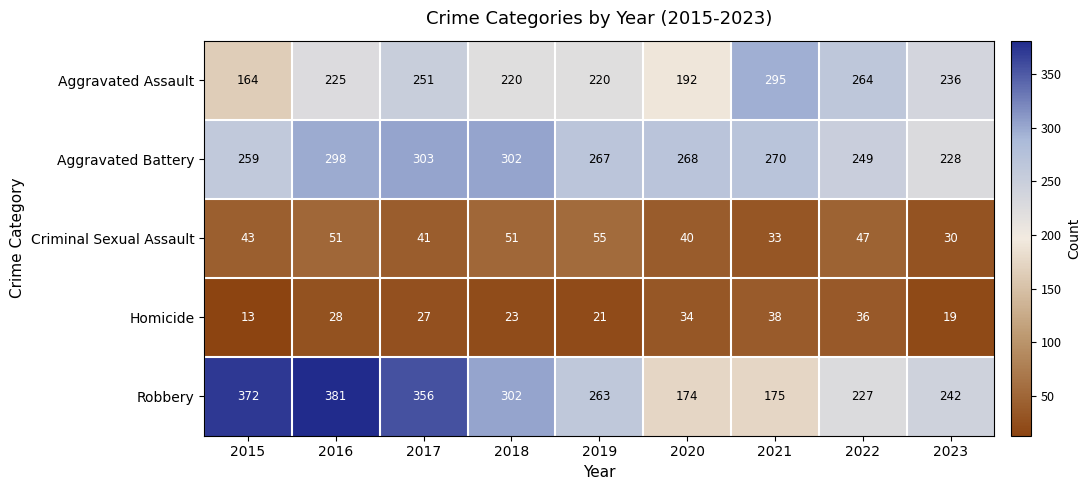

How many series are shown in this chart?

5